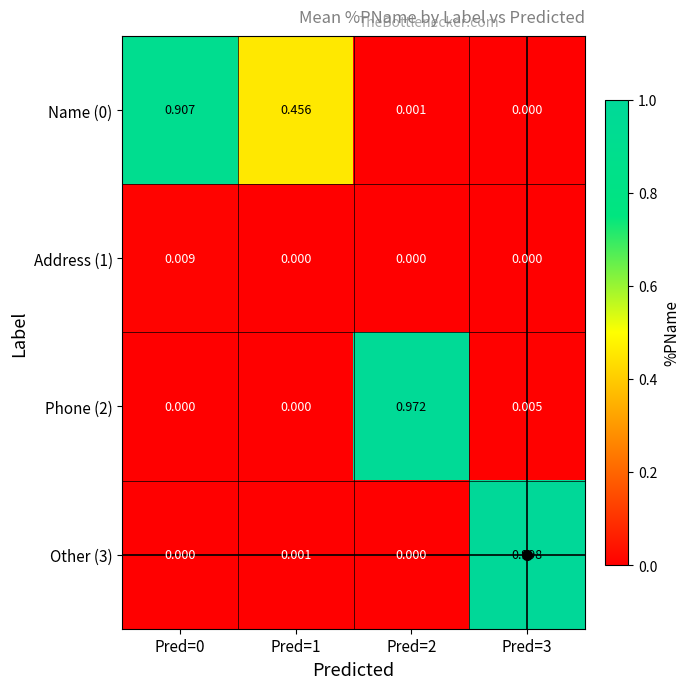

Is the value of Address (1) at Pred=0 greater than the value of Name (0) at Pred=1?

No